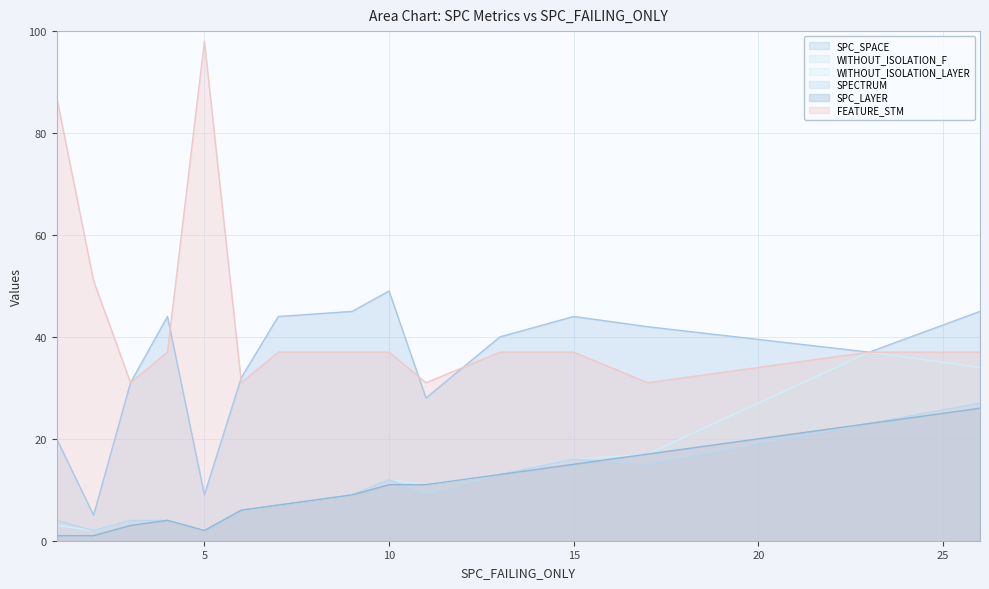

What is the sum of the WITHOUT_ISOLATION_F values at 9 and 11?

20